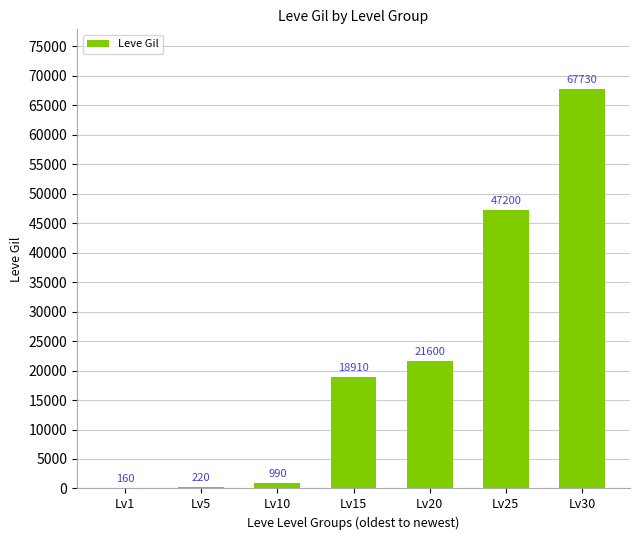

What is the sum of all values?

156810